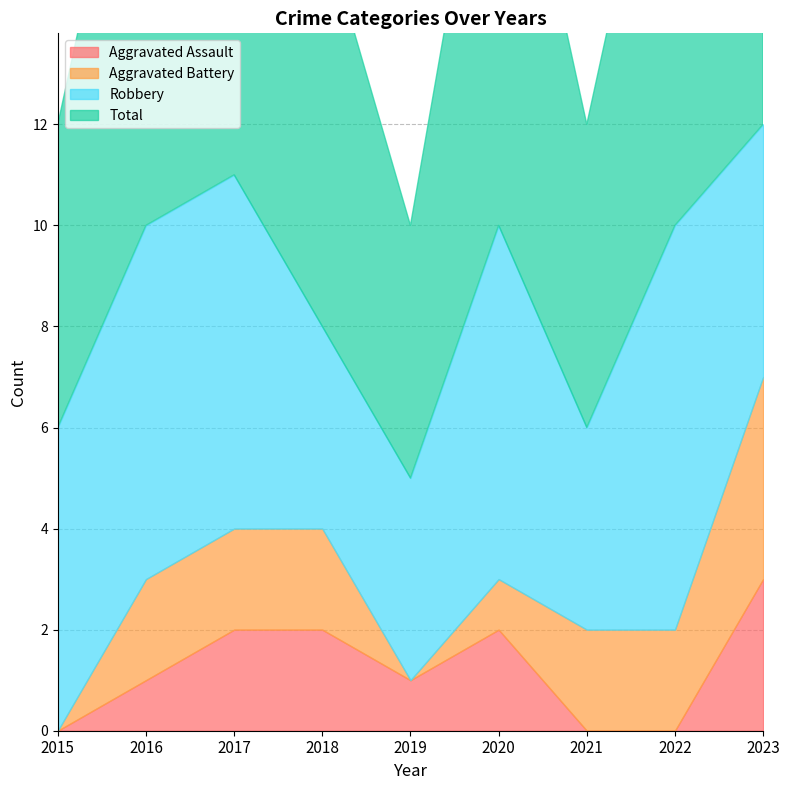

In Total, how many points are higher than both neighbors (excluding endpoints)?

2